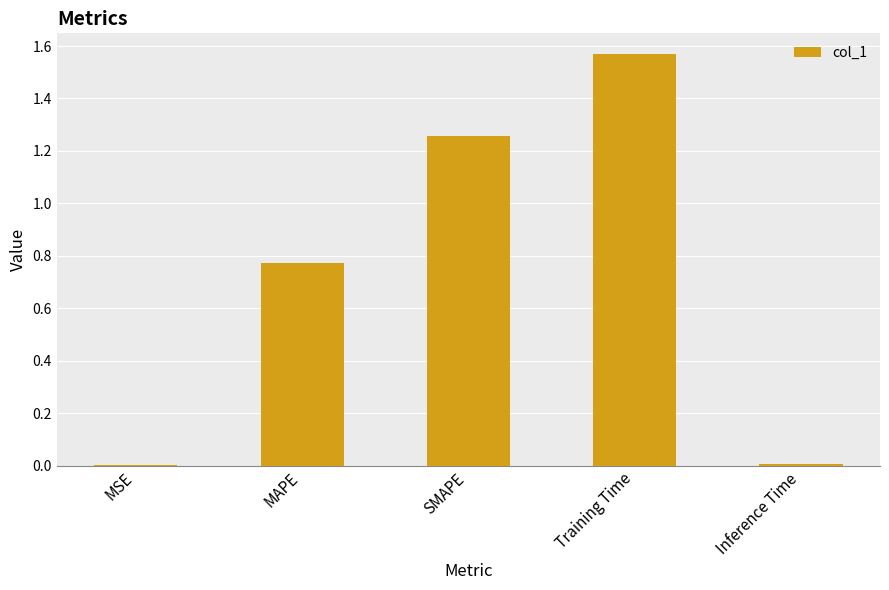

Which has a higher value, Inference Time or SMAPE?

SMAPE